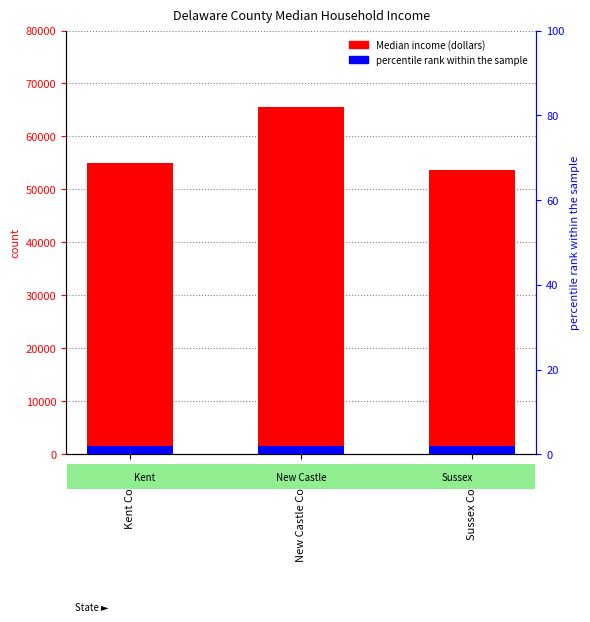

Approximately how many times larger is the value at Kent County compared to New Castle County?

0.8